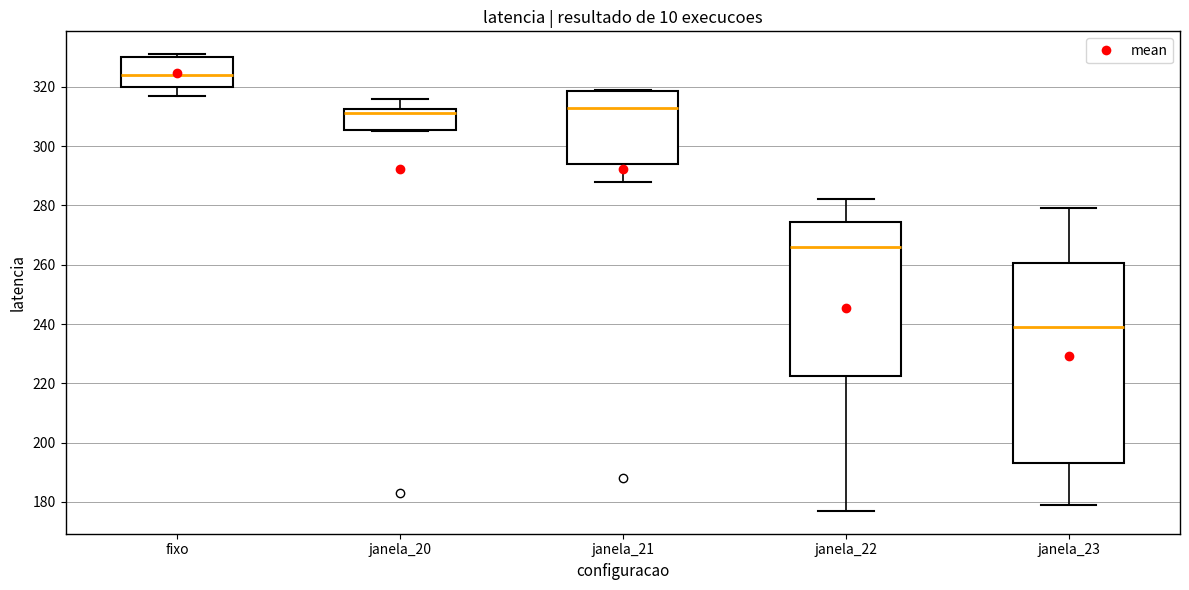

Reading left to right, transcribe this box plot: for each box, give where its median line is, the range the box spans, and where its two whiskers end, as read against the y-axis. The values are not printed on the chart, so give them approximately, as read against the axis.

fixo: median 324, box 320 to 330, whiskers 318 to 332
janela_20: median 312 (just below the box's upper edge), box 306 to 312, whiskers 306 to 316
janela_21: median 314, box 294 to 318, whiskers 288 to 320
janela_22: median 266, box 222 to 274, whiskers 178 to 282
janela_23: median 240, box 194 to 260, whiskers 180 to 280